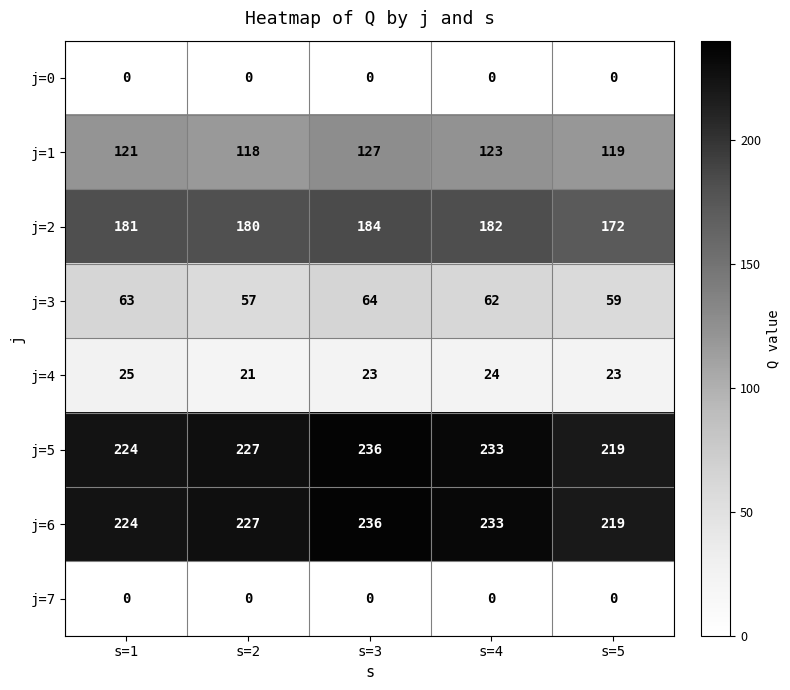

Where does the j=5 series first go above 227?

s=3